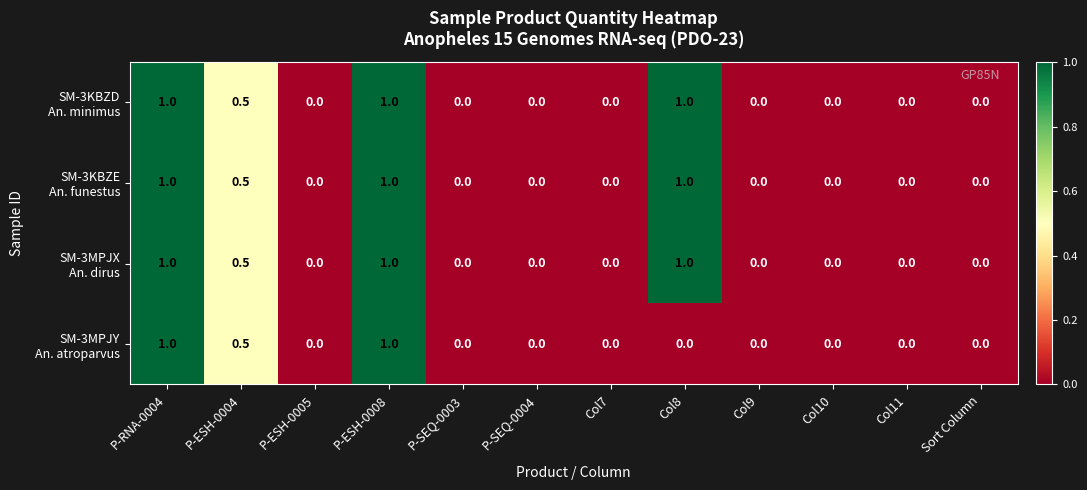

What is the maximum value shown in the chart?

1.0